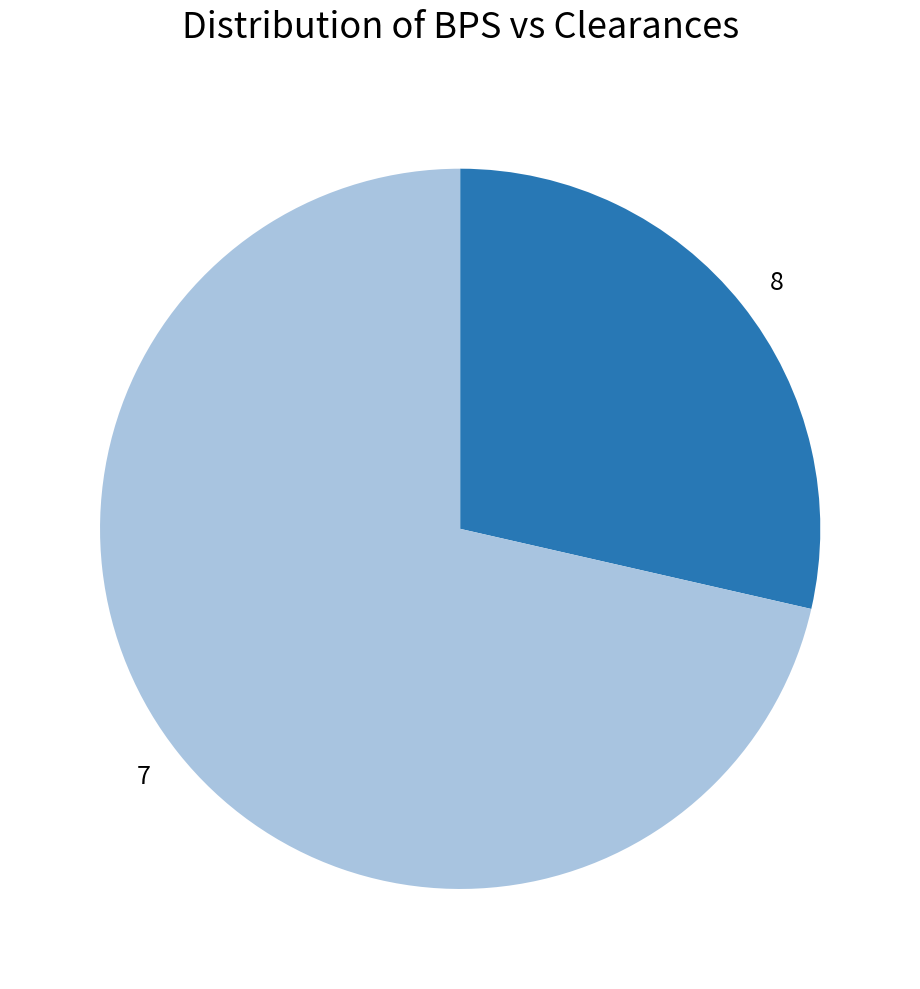

True or false: 8 accounts for 29% of the total.

True